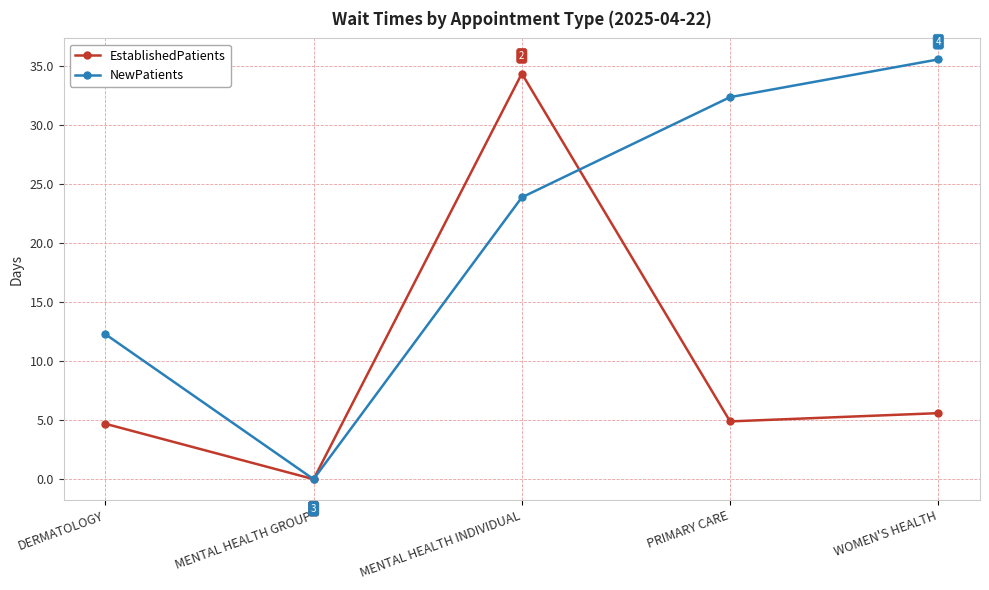

In NewPatients, how many points are lower than both neighbors (excluding endpoints)?

1